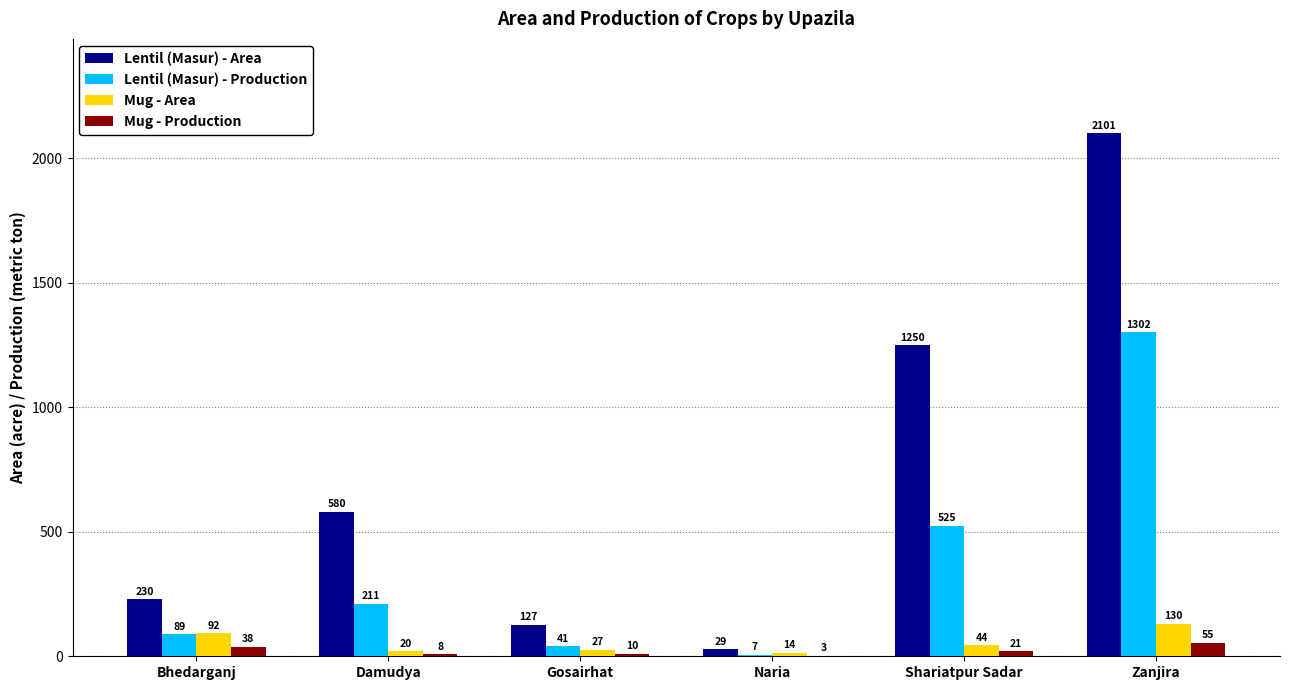

At which category is the sum across all series the highest?

Zanjira